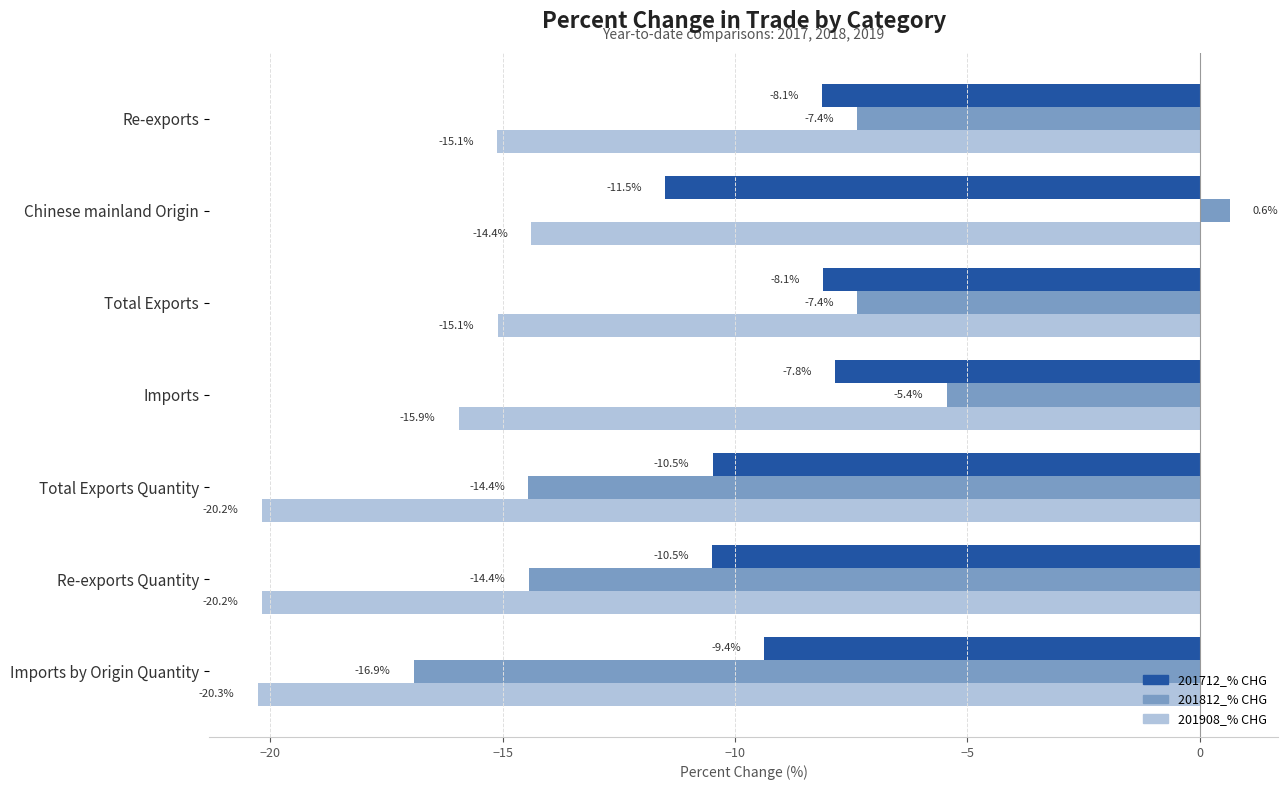

Which series changed the most between Re-exports and Chinese mainland Origin?

201812_% CHG